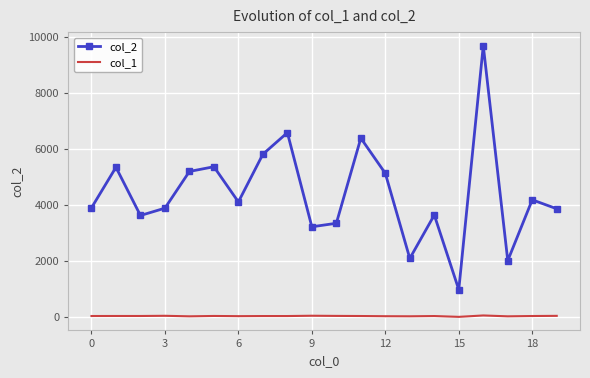

List the series in order of their overall mean, highest first.

col_2, col_1